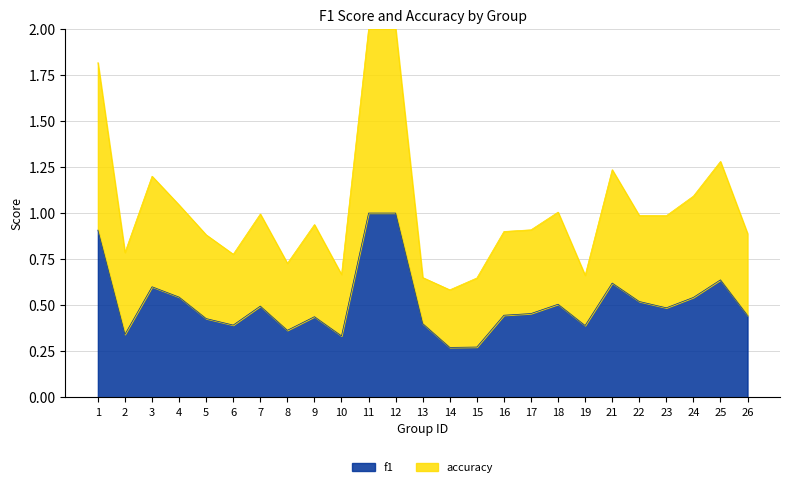

True or false: accuracy and f1 cross at least once.

False